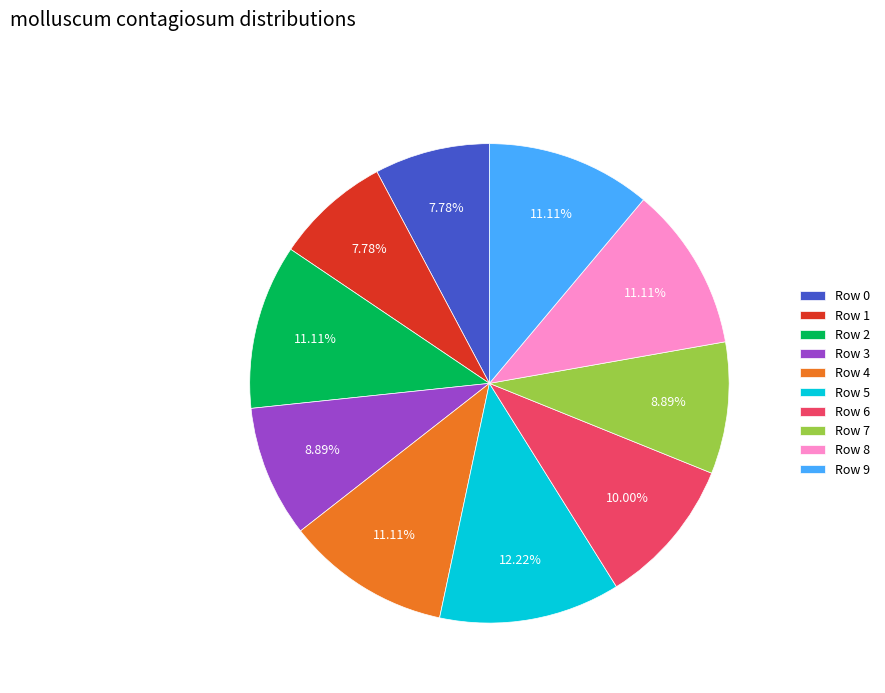

Does Row 9 represent more than half of the total?

No